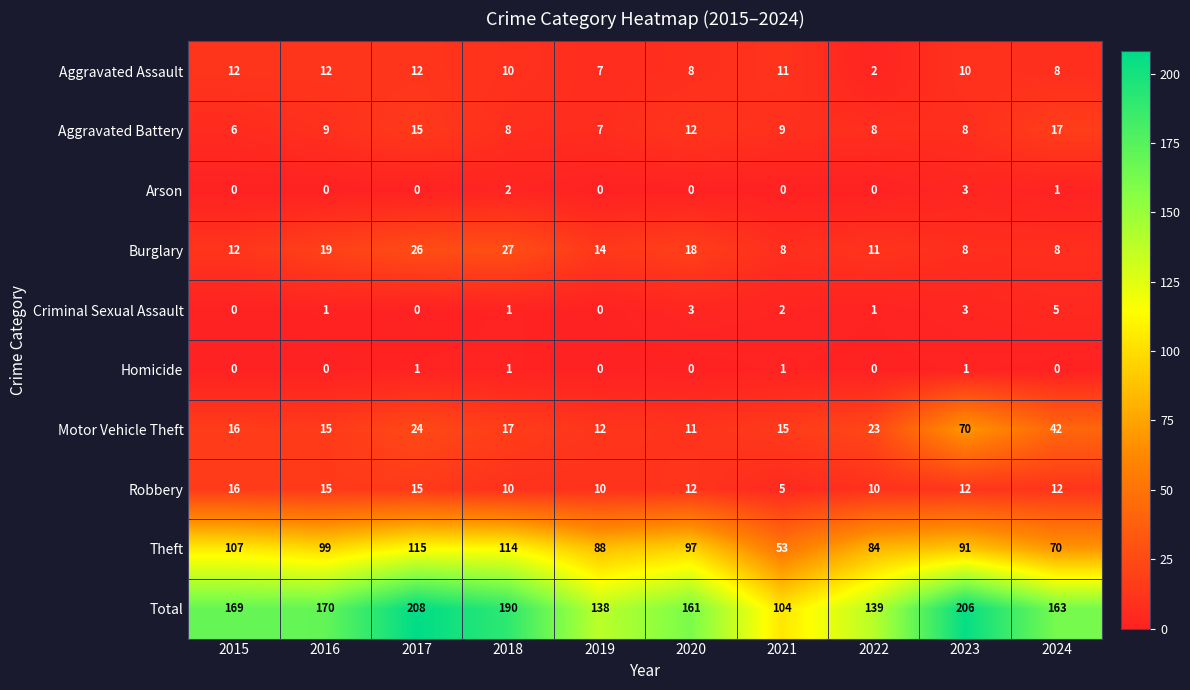

Between 2017 and 2021, which series saw the biggest shift?

Total